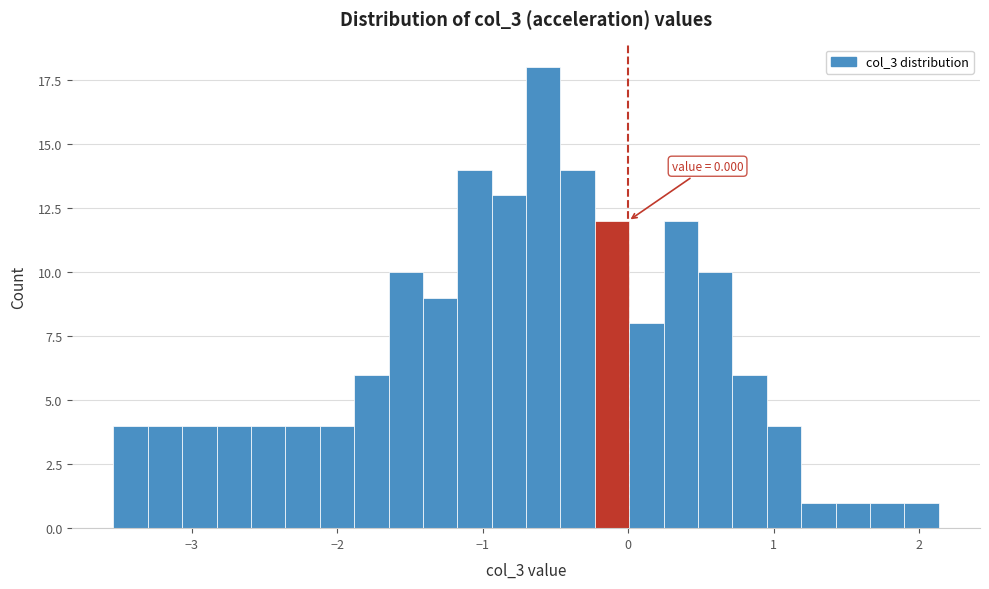

Read against the x-axis, roughly where is the centre of the tallest bar?

-0.6